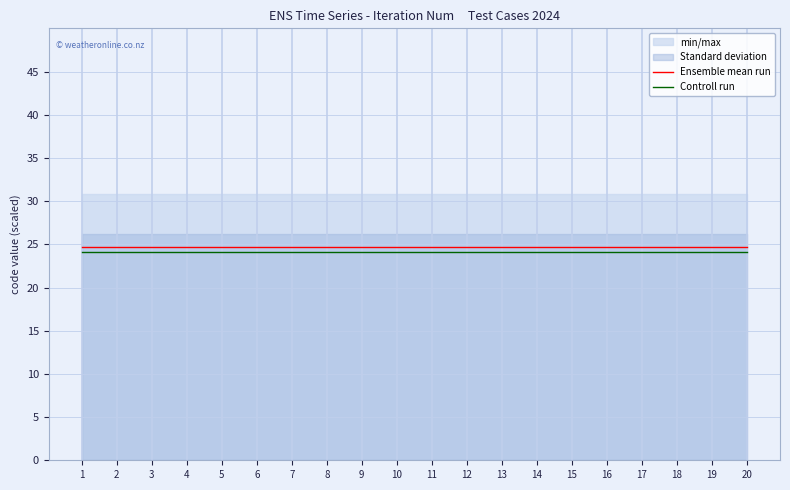

The value of Controll run at 3 is 35.8. True or false?

False